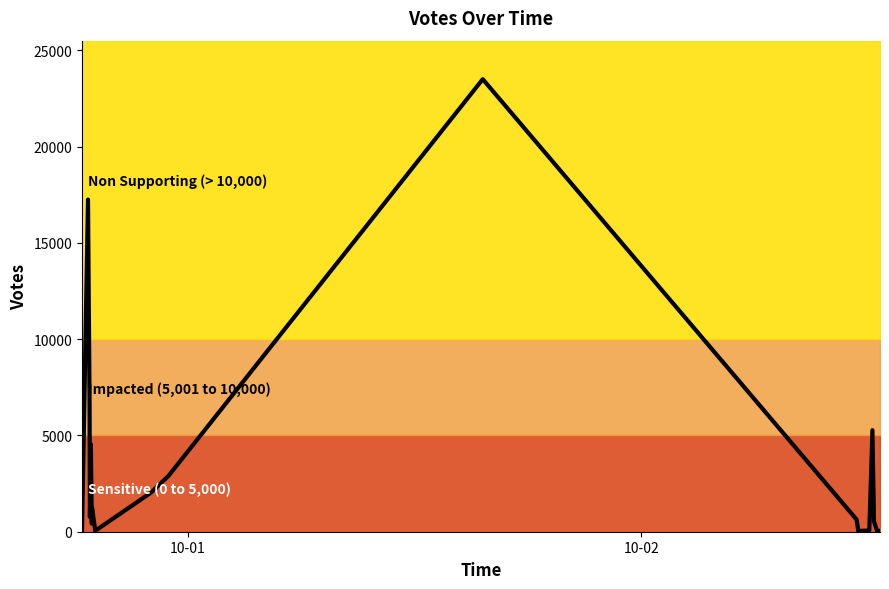

Is this an area chart (filled region under the line)?

No